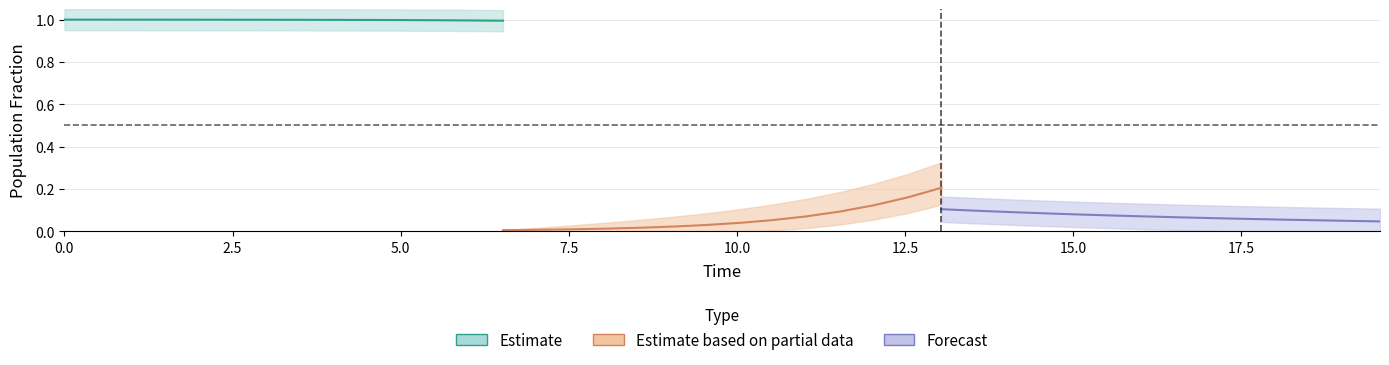

Between 3 and 2, which is larger?

2